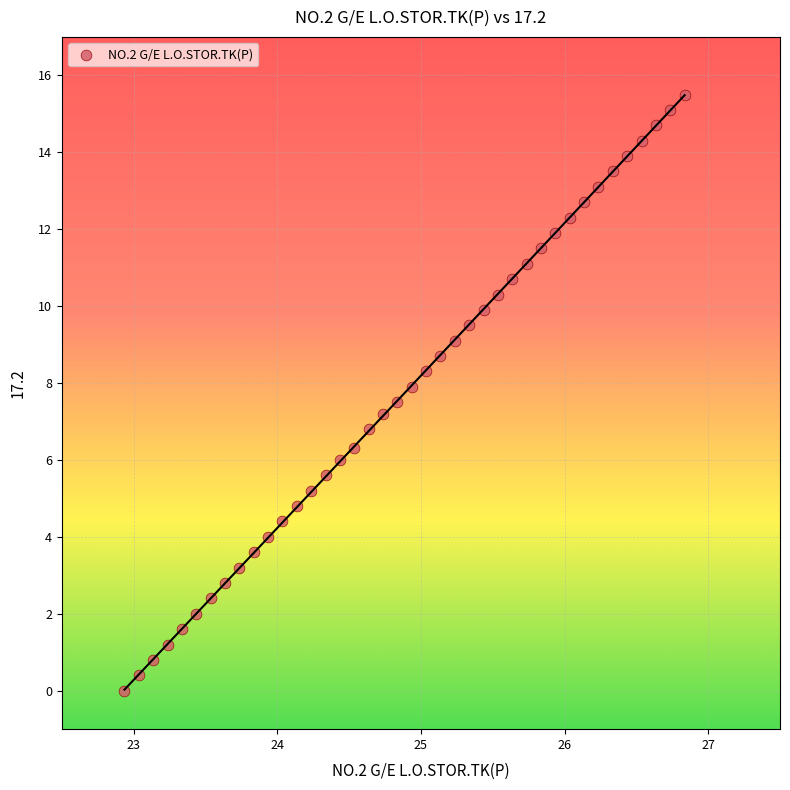

What is the range of X values (max minus min)?

3.9